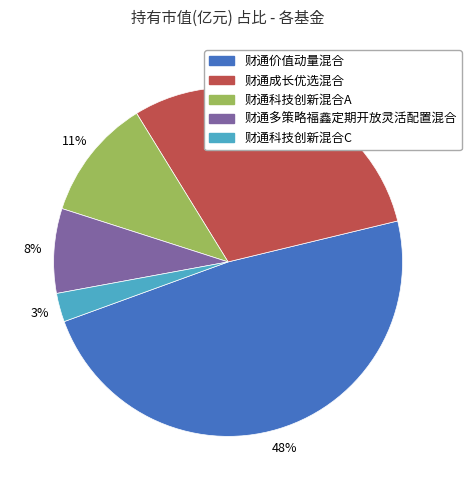

What percentage is the 财通成长优选混合 slice, to the nearest percent?

30%